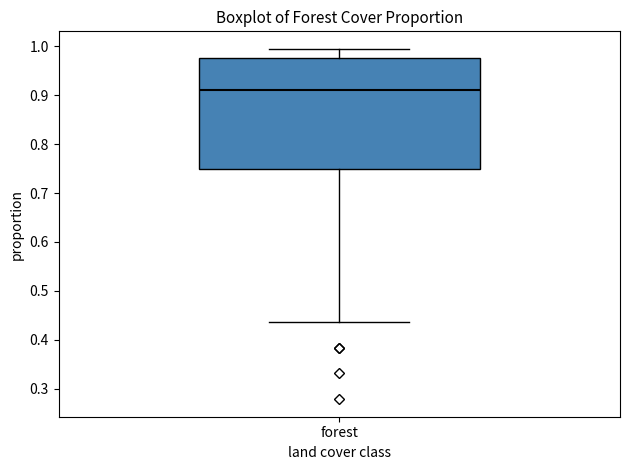

Where is the lower edge of the box for forest on the y-axis? The values are not printed on the chart, so give them approximately, as read against the axis.

0.75